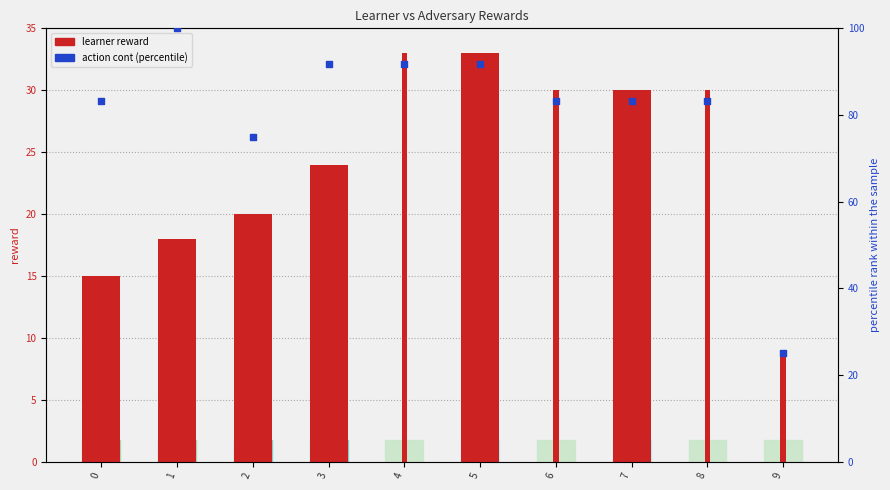

Which series reaches the maximum Y coordinate?

action cont (percentile)